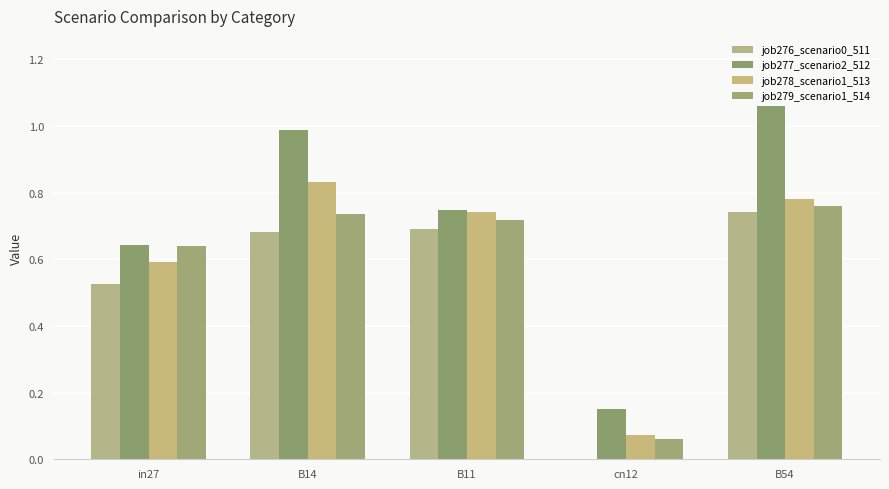

What position from the right is B11?

3